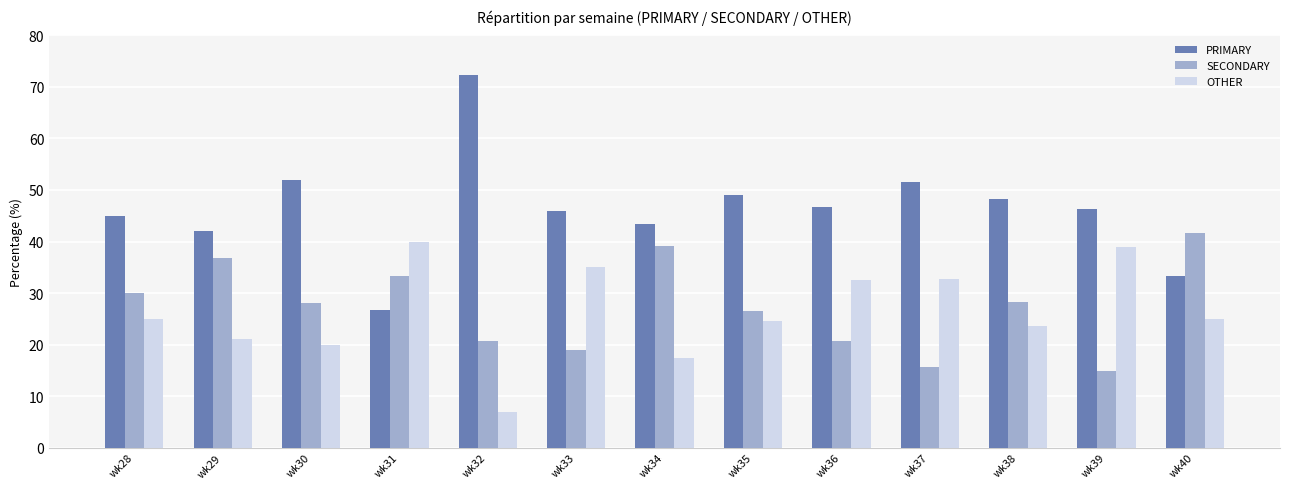

What is the difference between the second highest and second lowest values in the PRIMARY series?

18.7